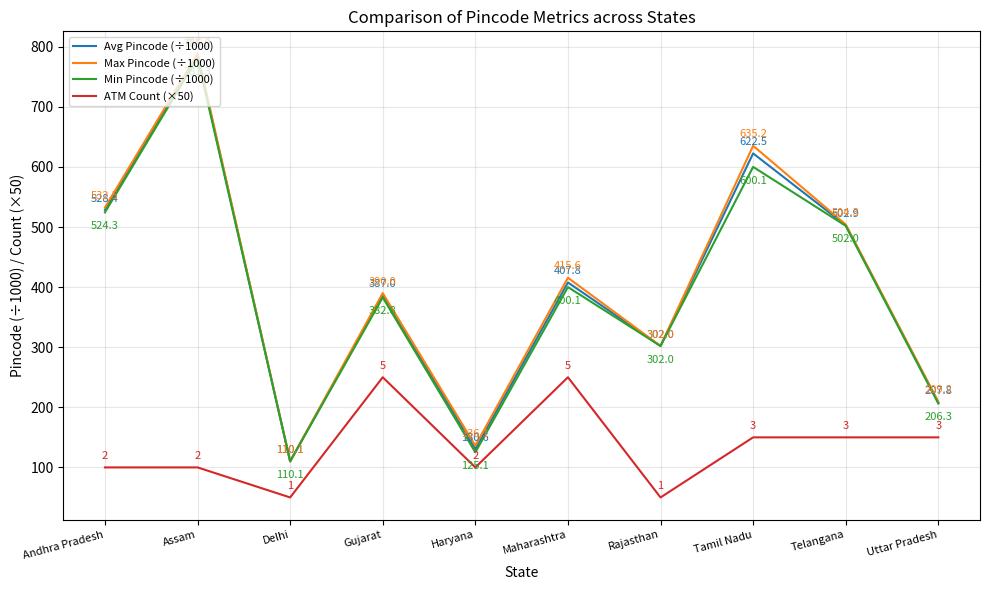

What is the sum of all Min Pincode (÷1000) values?

3934.1